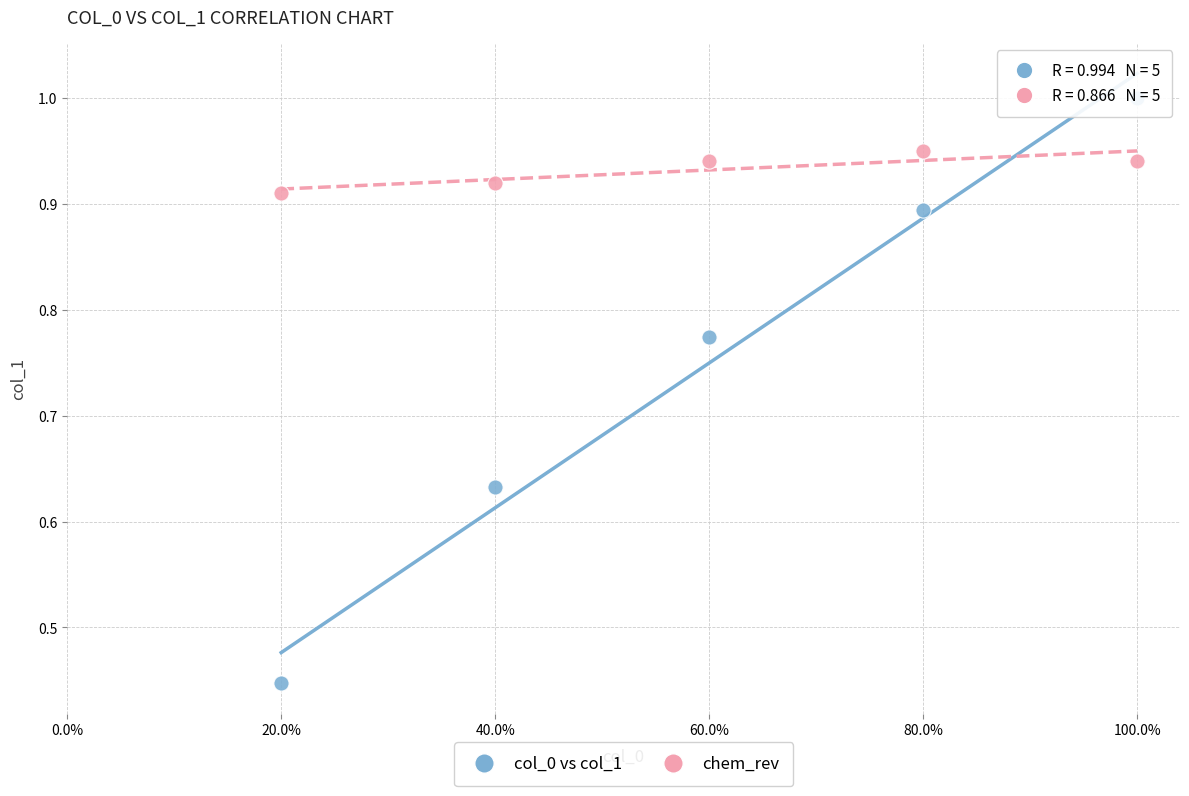

Which series reaches the maximum Y coordinate?

col_0 vs col_1